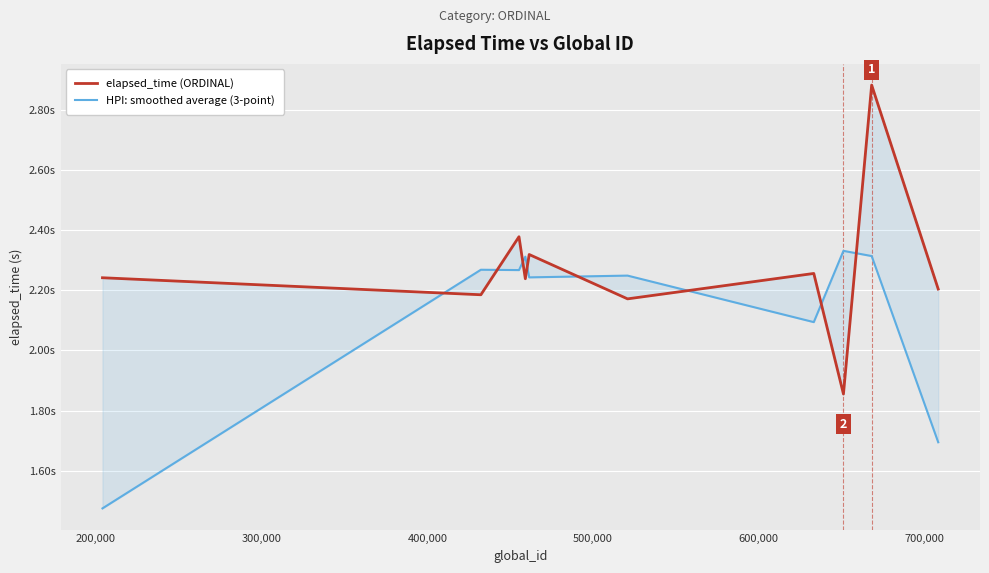

True or false: HPI: smoothed average (3-point) has more than 2 interior local peaks.

True